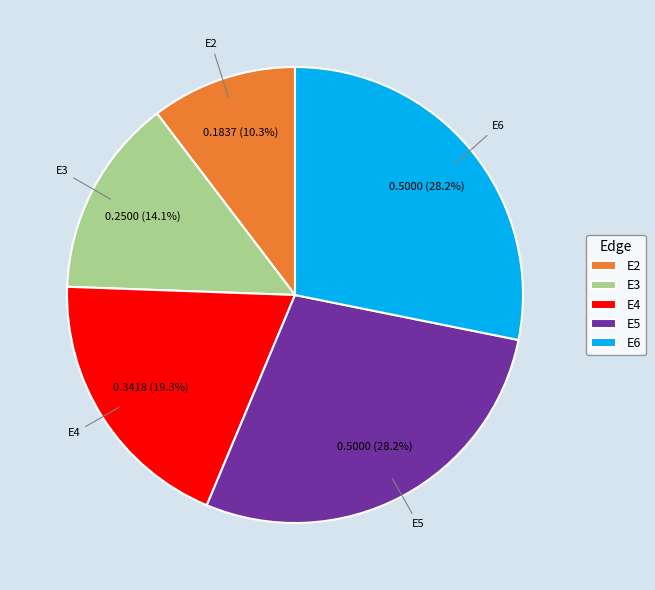

How many segments does this pie chart have?

5